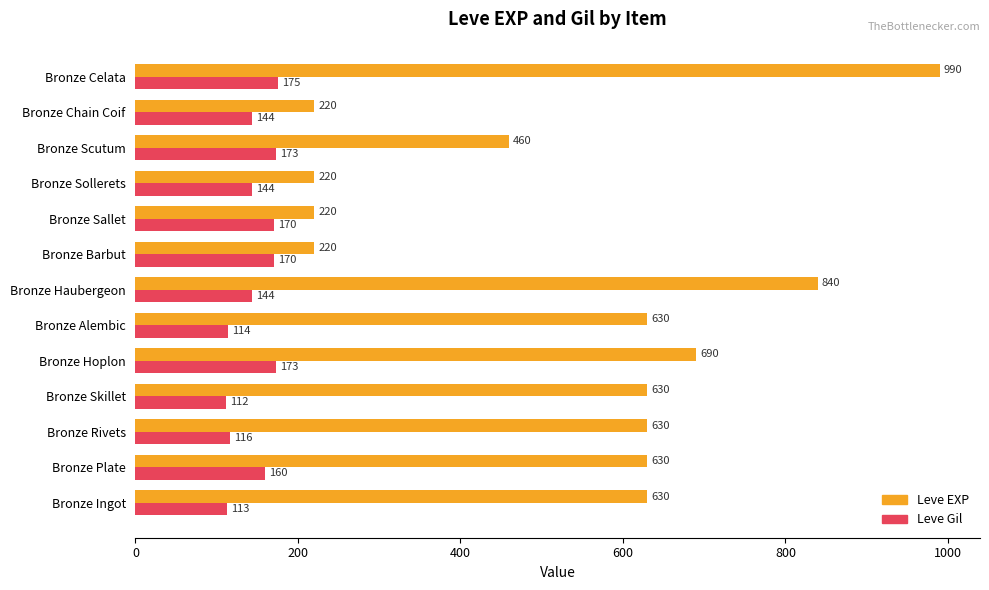

List the series in order of their peak value, lowest first.

Leve Gil, Leve EXP